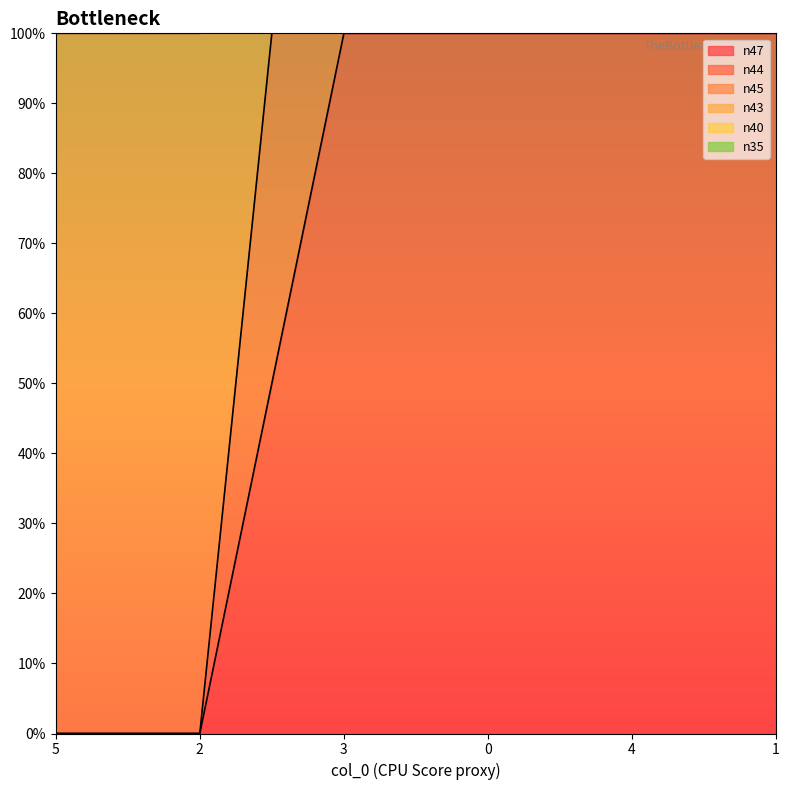

Between 4 and 3, which is larger?

4